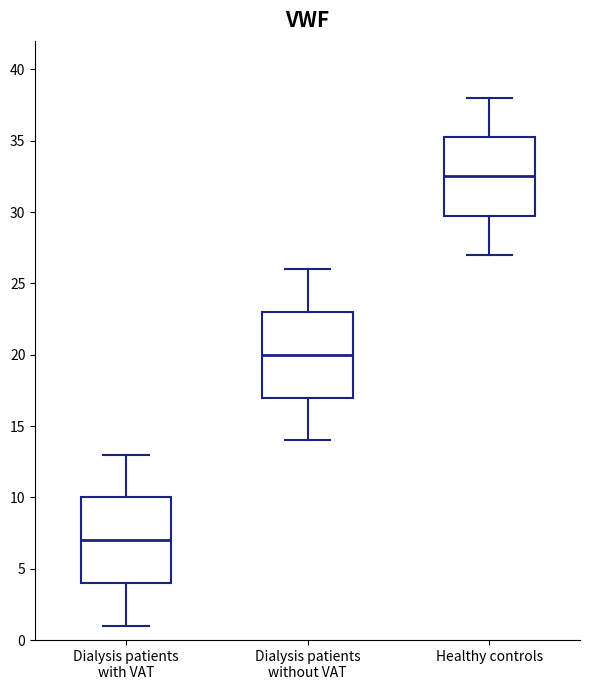

Reading left to right, read every box against the y-axis: the position of its median line, the range the box covers, and the ends of its whiskers. The values are not printed on the chart, so give them approximately, as read against the axis.

Dialysis patients with VAT: median 7.0, box 4.0 to 10.0, whiskers 1.0 to 13.0
Dialysis patients without VAT: median 20.0, box 17.0 to 23.0, whiskers 14.0 to 26.0
Healthy controls: median 32.5, box 30.0 to 35.5, whiskers 27.0 to 38.0